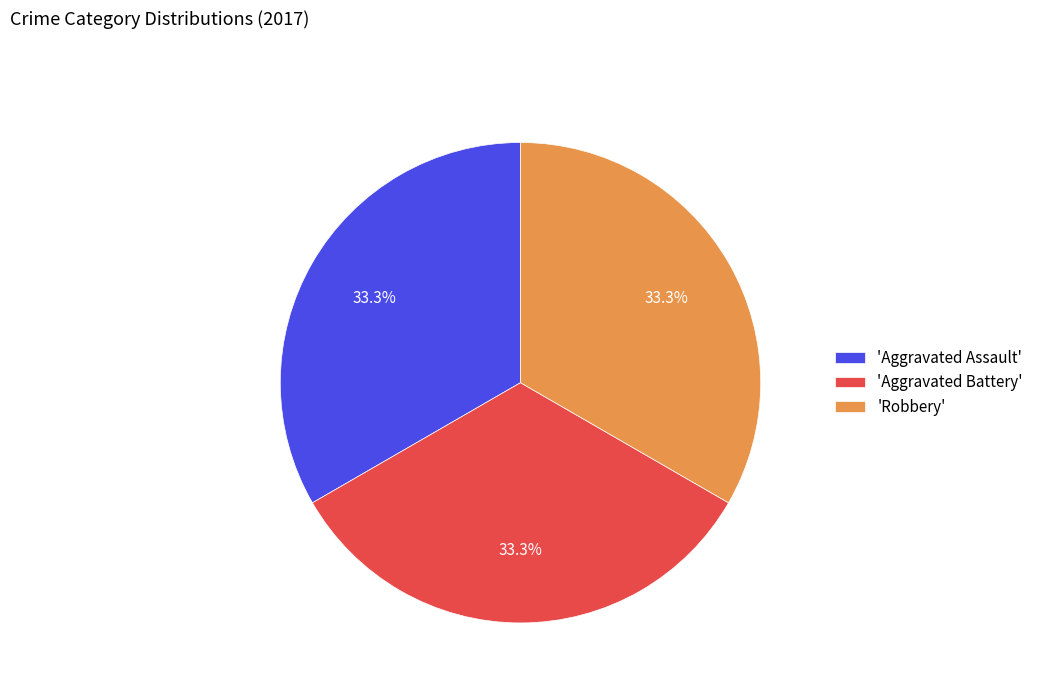

How many slices are in this pie chart?

3